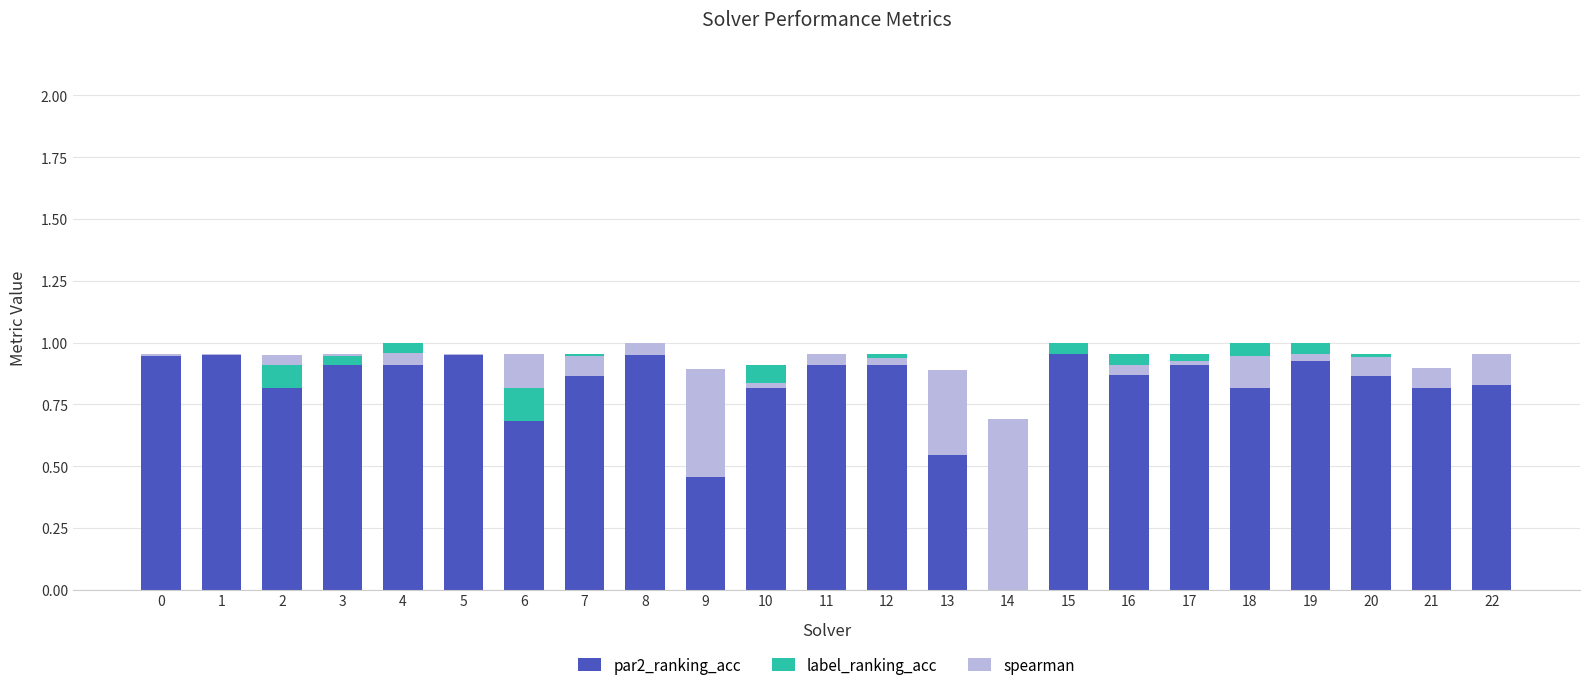

How many positive values does the par2_ranking_acc series have?

22